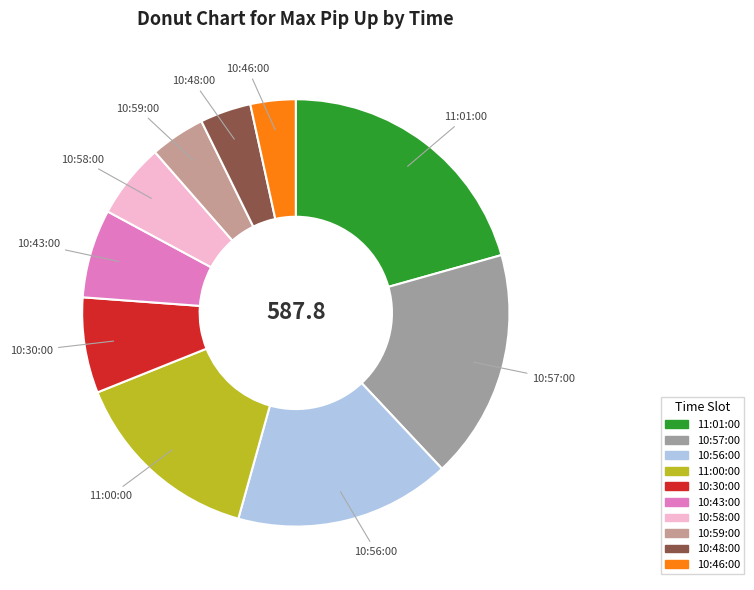

How many segments does this pie chart have?

10